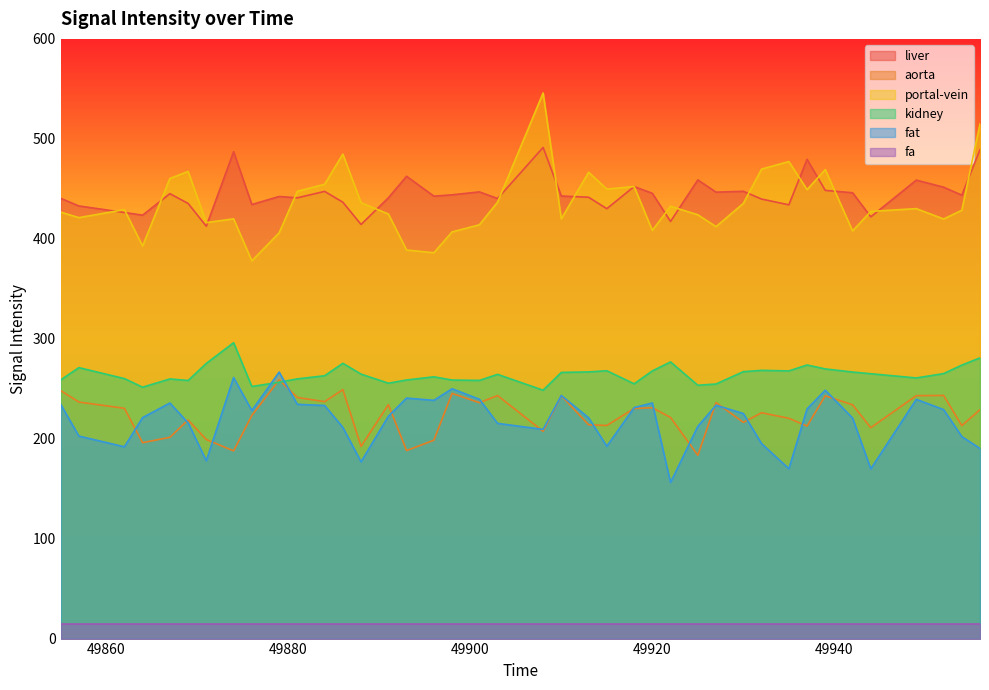

What is the minimum value for portal-vein?

377.9